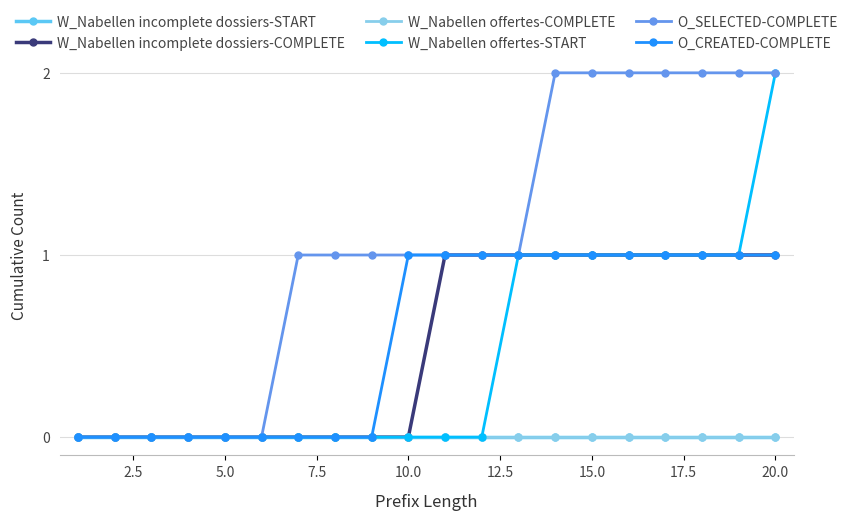

Is this an area chart (filled region under the line)?

No